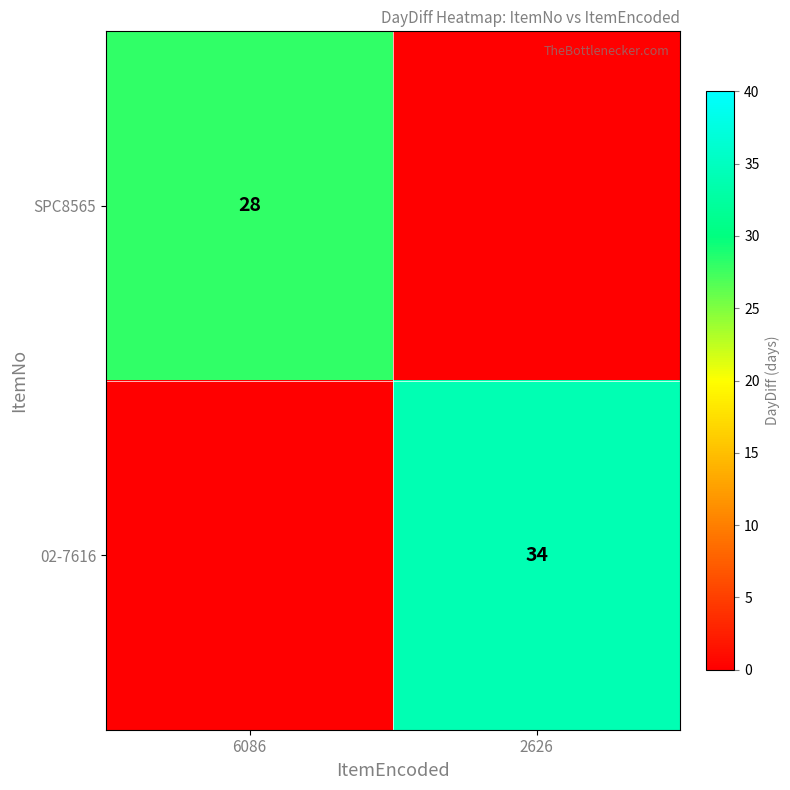

The value of 02-7616 at 2626 is 52. True or false?

False